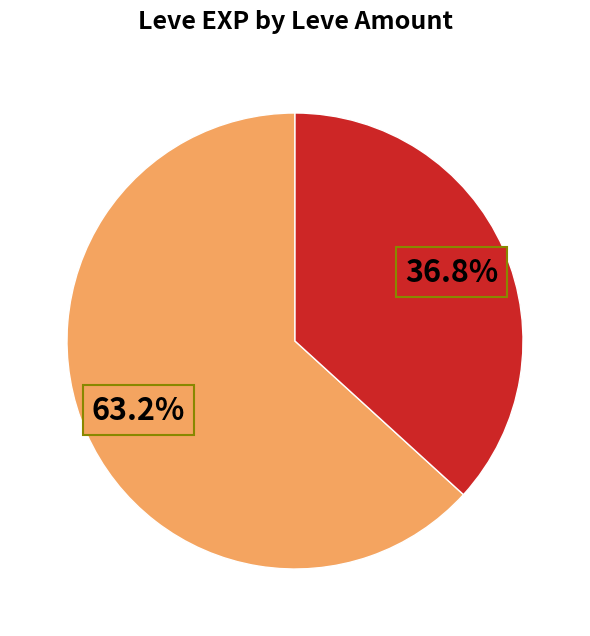

To the nearest percent, what is the difference between the largest and smallest slice percentages?

26%